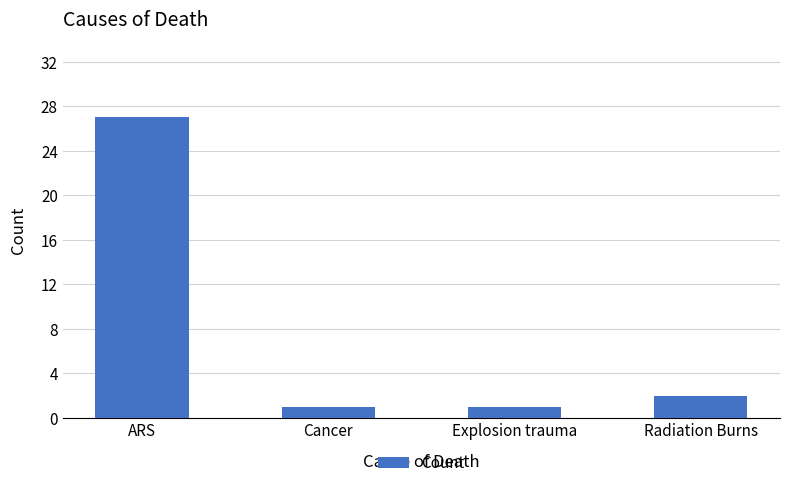

What is the difference between the maximum and minimum values?

26